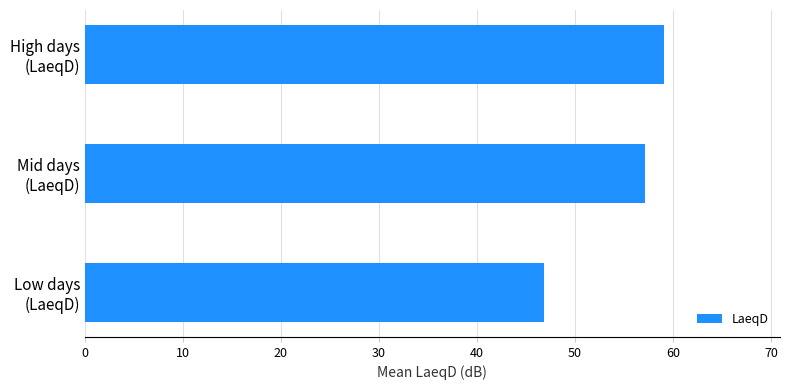

What is the difference between the maximum and minimum values?

12.2